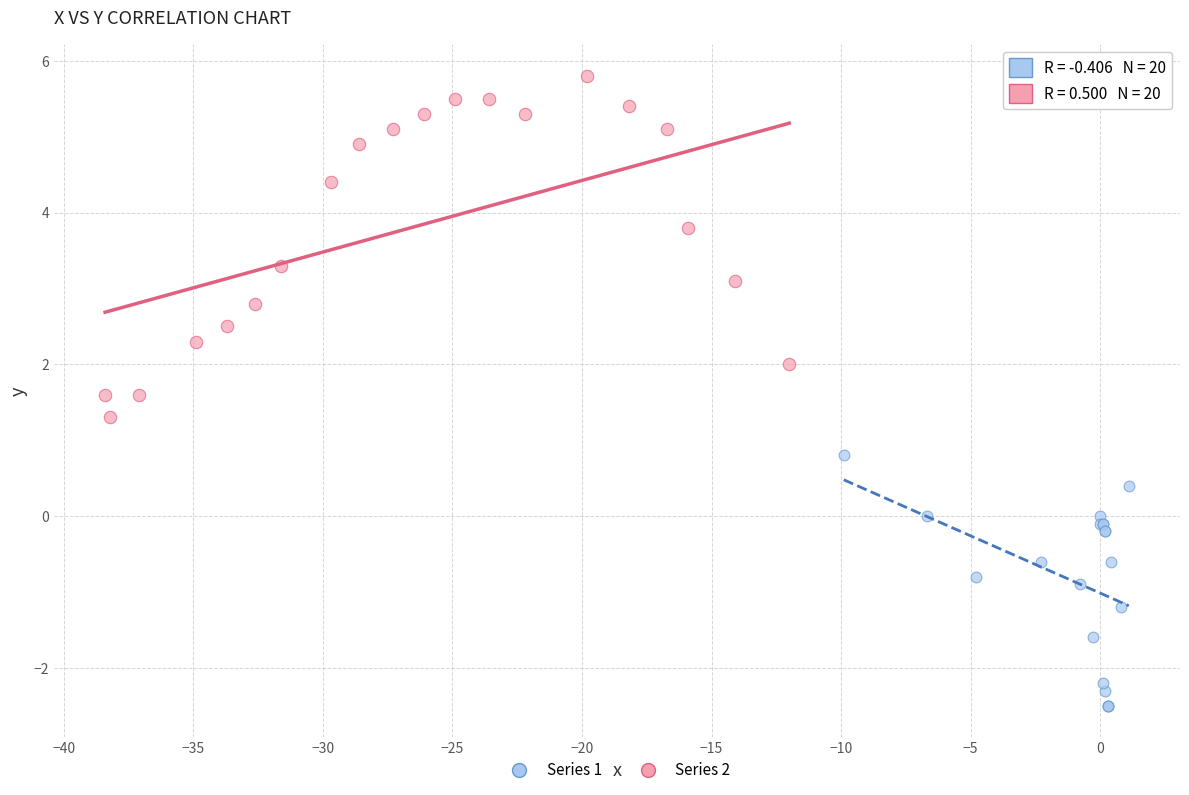

Which series has the widest spread of Y values?

Series 2